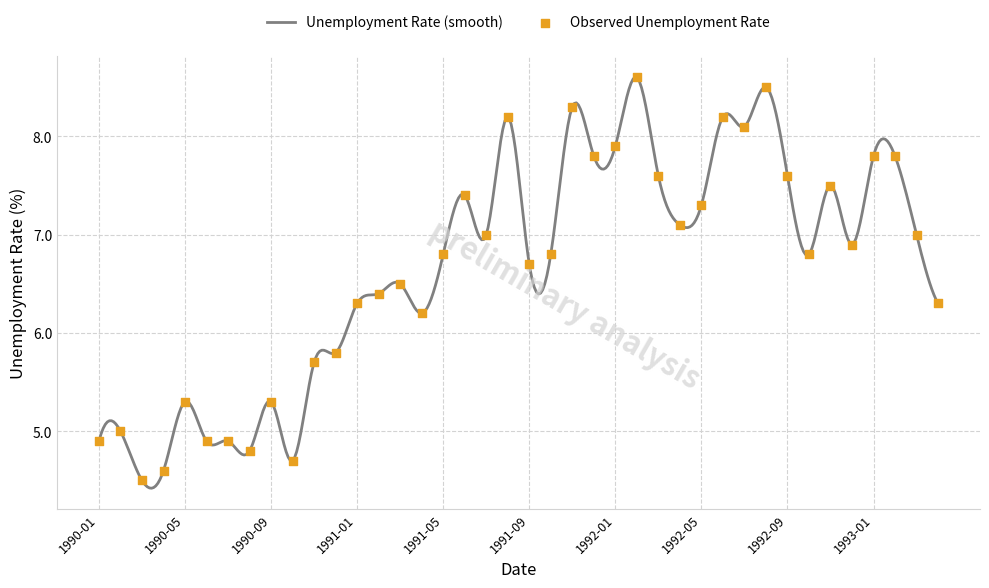

What is the change in value from 1990-12-01 to 1992-12-01?

+1.1